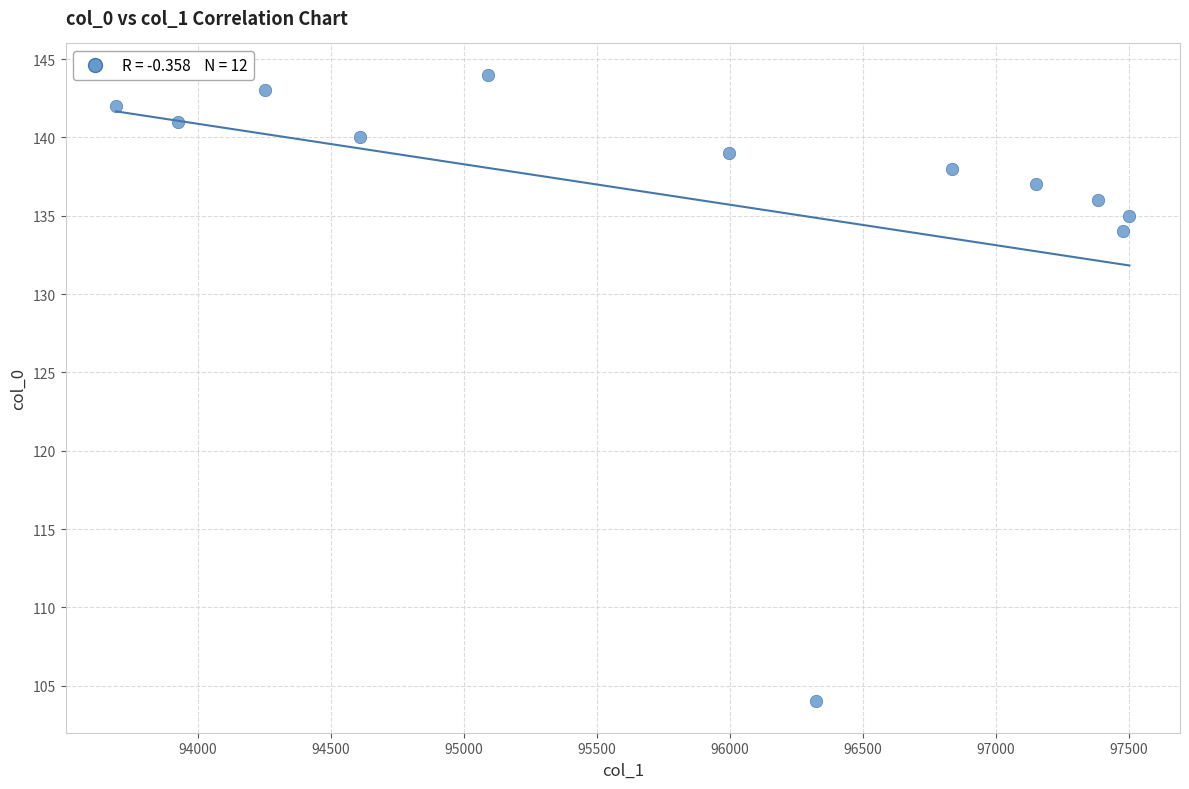

What is the average Y value?

136